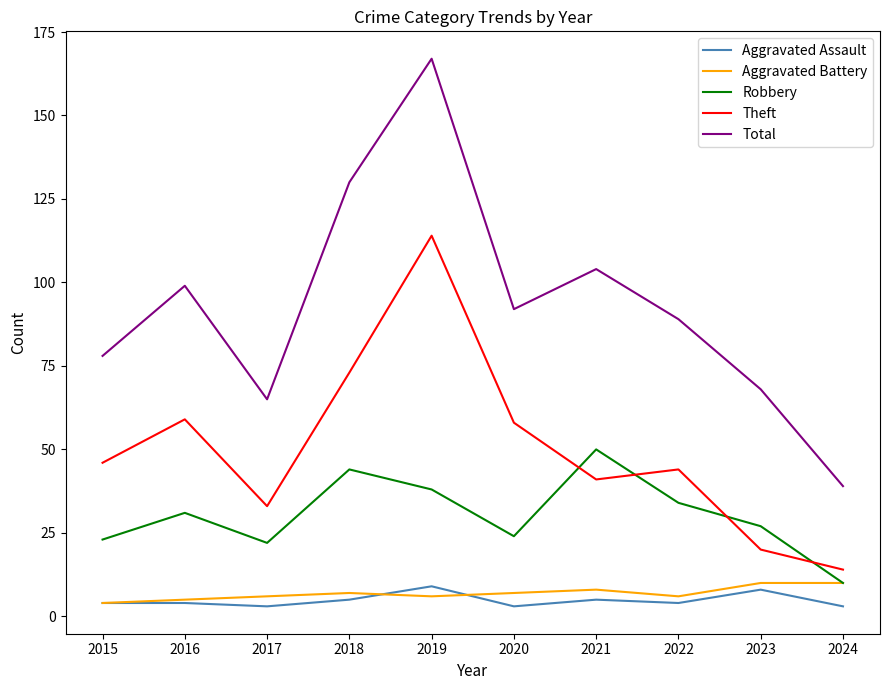

True or false: Theft and Robbery intersect in this chart.

True